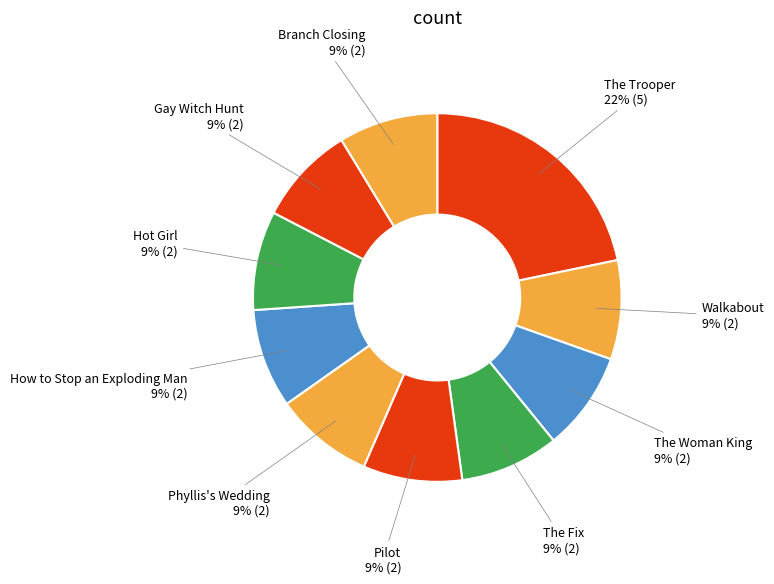

Is Walkabout the majority of the pie?

No